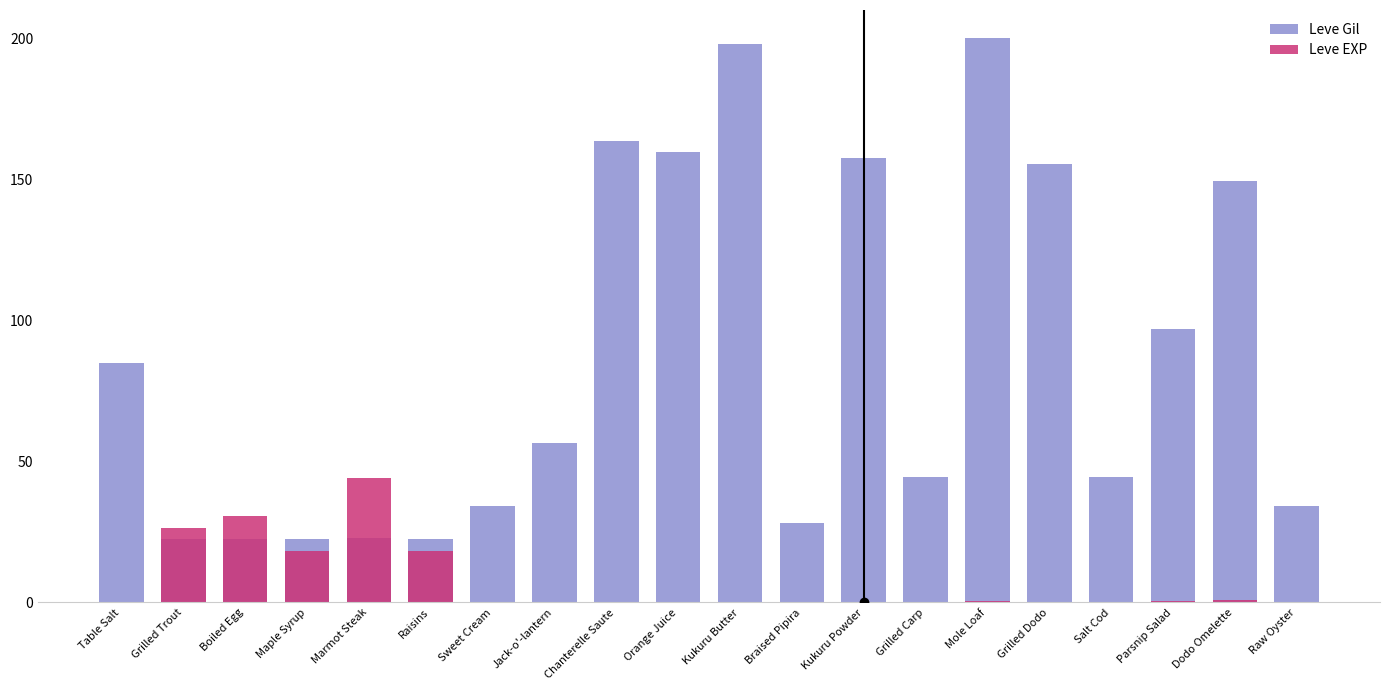

Reading left to right, transcribe all the data shown in this chart.

Leve Gil: Table Salt=84.8	Grilled Trout=22.6	Boiled Egg=22.6	Maple Syrup=22.6	Marmot Steak=22.8	Raisins=22.6	Sweet Cream=34.3	Jack-o'-lantern=56.6	Chanterelle Saute=163.6	Orange Juice=159.6	Kukuru Butter=198.0	Braised Pipira=28.3	Kukuru Powder=157.6	Grilled Carp=44.4	Mole Loaf=200.0	Grilled Dodo=155.6	Salt Cod=44.4	Parsnip Salad=97.0	Dodo Omelette=149.5	Raw Oyster=34.3
Leve EXP: Table Salt=0.0	Grilled Trout=26.4	Boiled Egg=30.8	Maple Syrup=18.1	Marmot Steak=44.0	Raisins=18.1	Sweet Cream=0.0	Jack-o'-lantern=0.3	Chanterelle Saute=0.0	Orange Juice=0.1	Kukuru Butter=0.0	Braised Pipira=0.1	Kukuru Powder=0.1	Grilled Carp=0.1	Mole Loaf=0.4	Grilled Dodo=0.2	Salt Cod=0.1	Parsnip Salad=0.5	Dodo Omelette=0.8	Raw Oyster=0.3